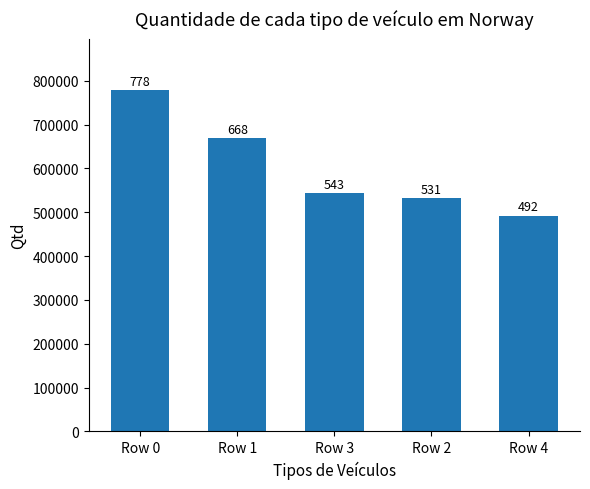

How many bars are there in total?

5